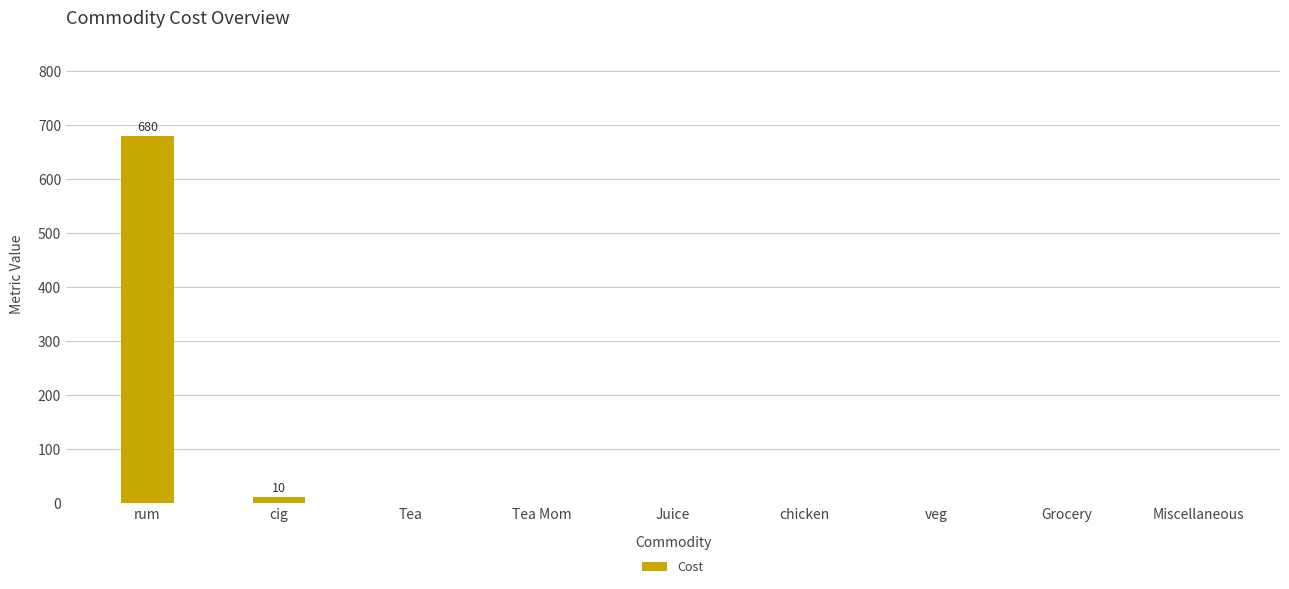

Between rum and Grocery, which is larger?

rum